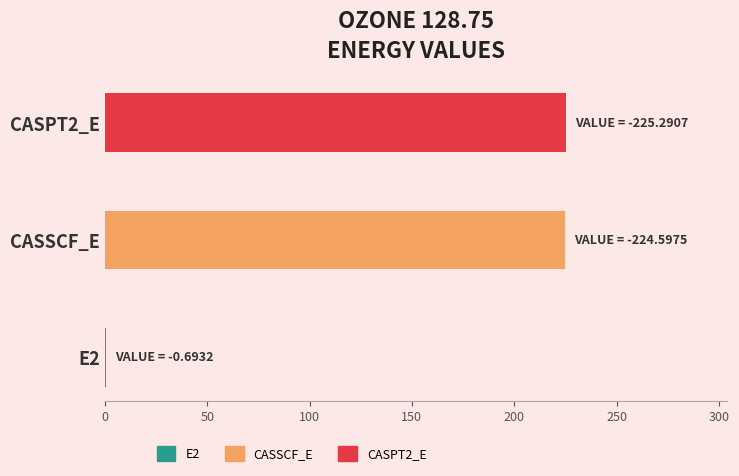

What is the difference between the second highest and minimum values?

0.7